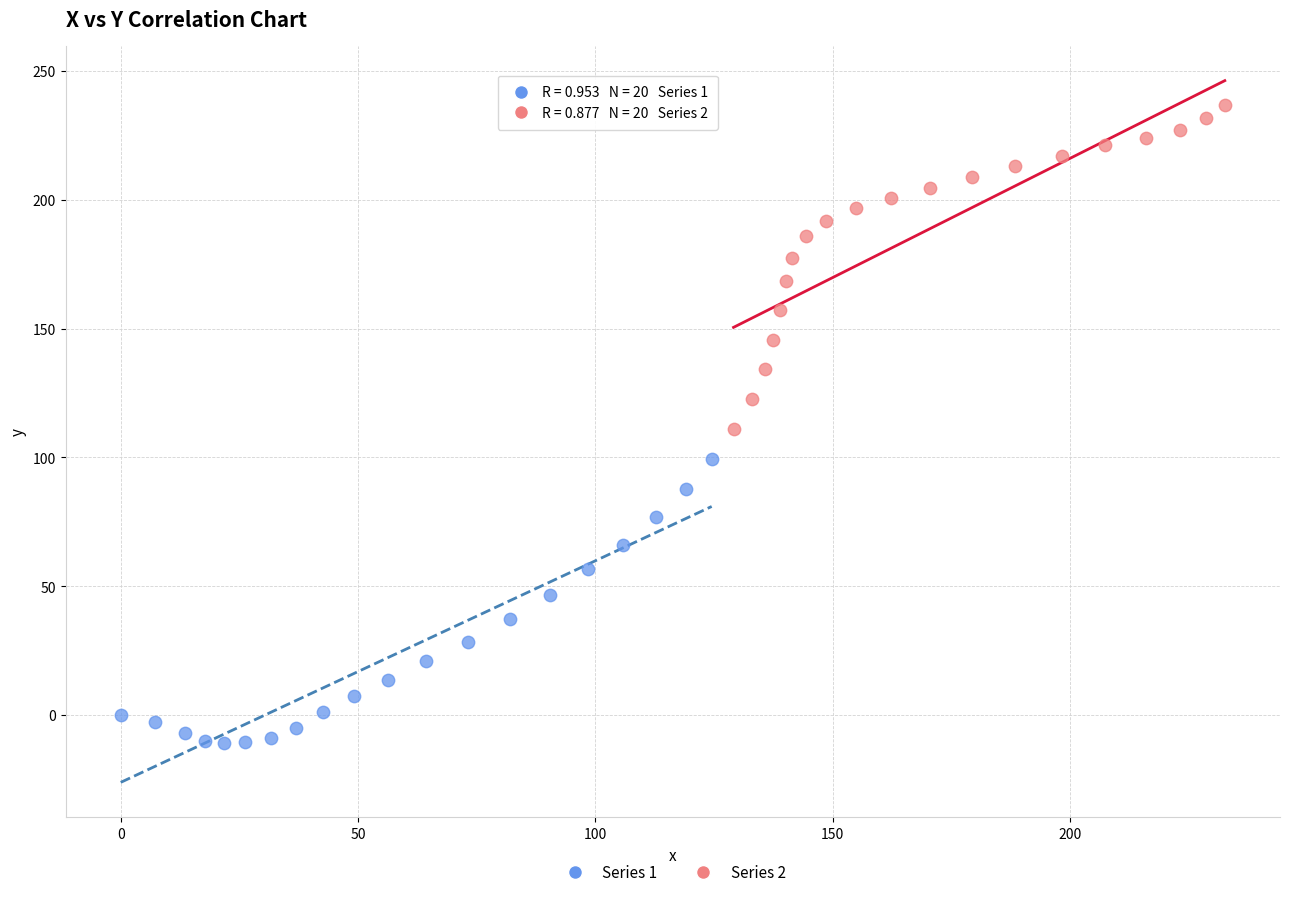

Which series reaches the minimum Y coordinate?

Series 1